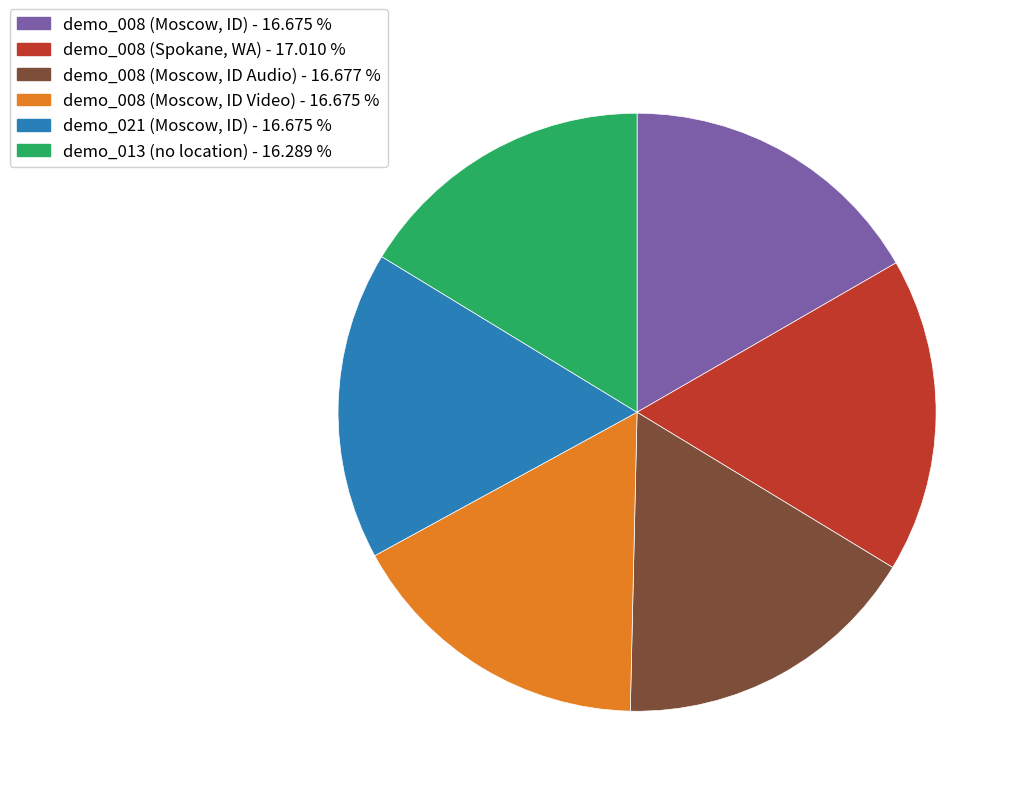

Do demo_008 (Moscow, ID) - 16.675 % and demo_008 (Moscow, ID Video) - 16.675 % together represent more than half of the pie?

No